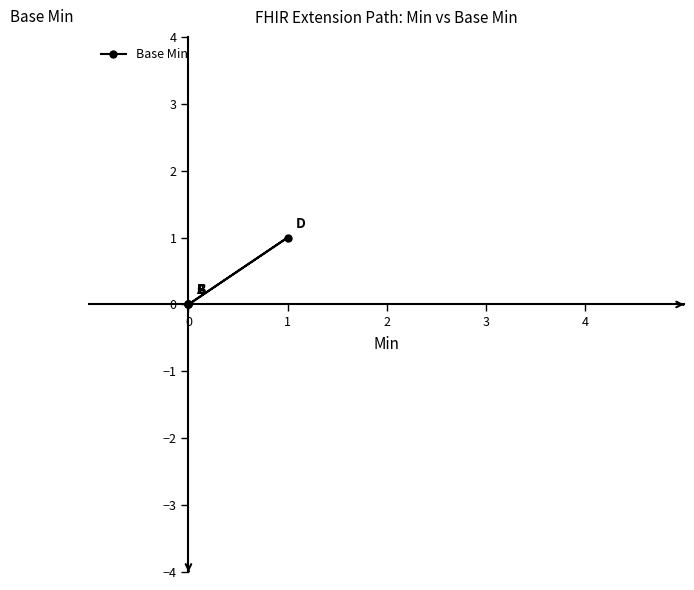

True or false: the data shows -1 at 0.

False